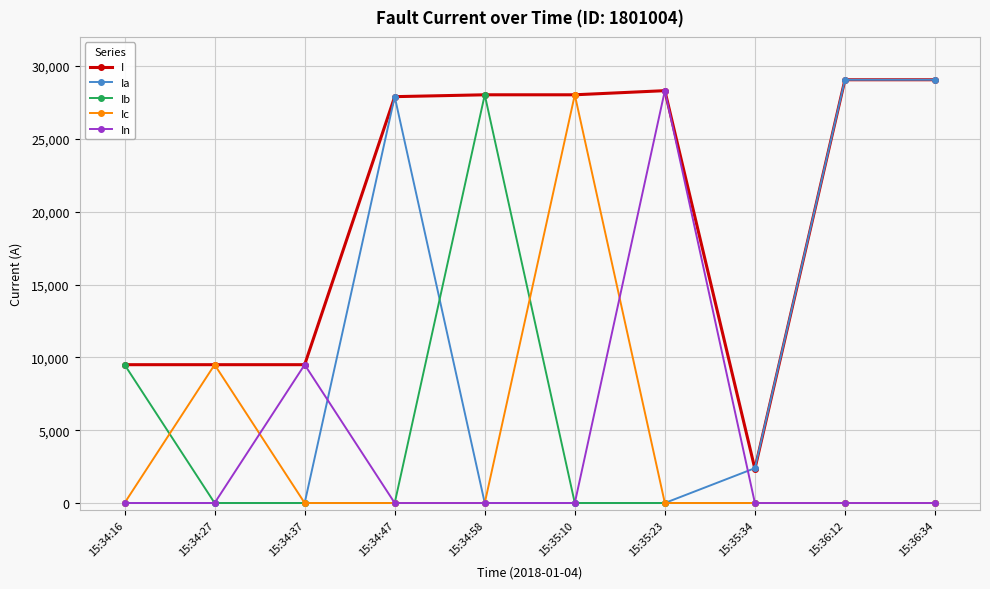

What position from the left is 15:34:47?

4